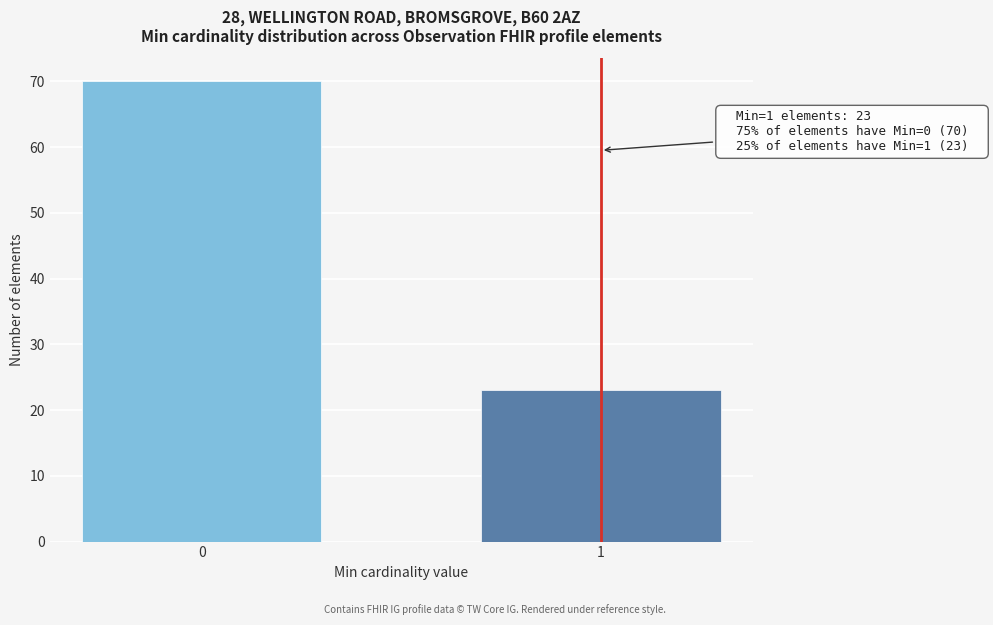

Reading left to right, what are all the values shown in this chart?

70	23